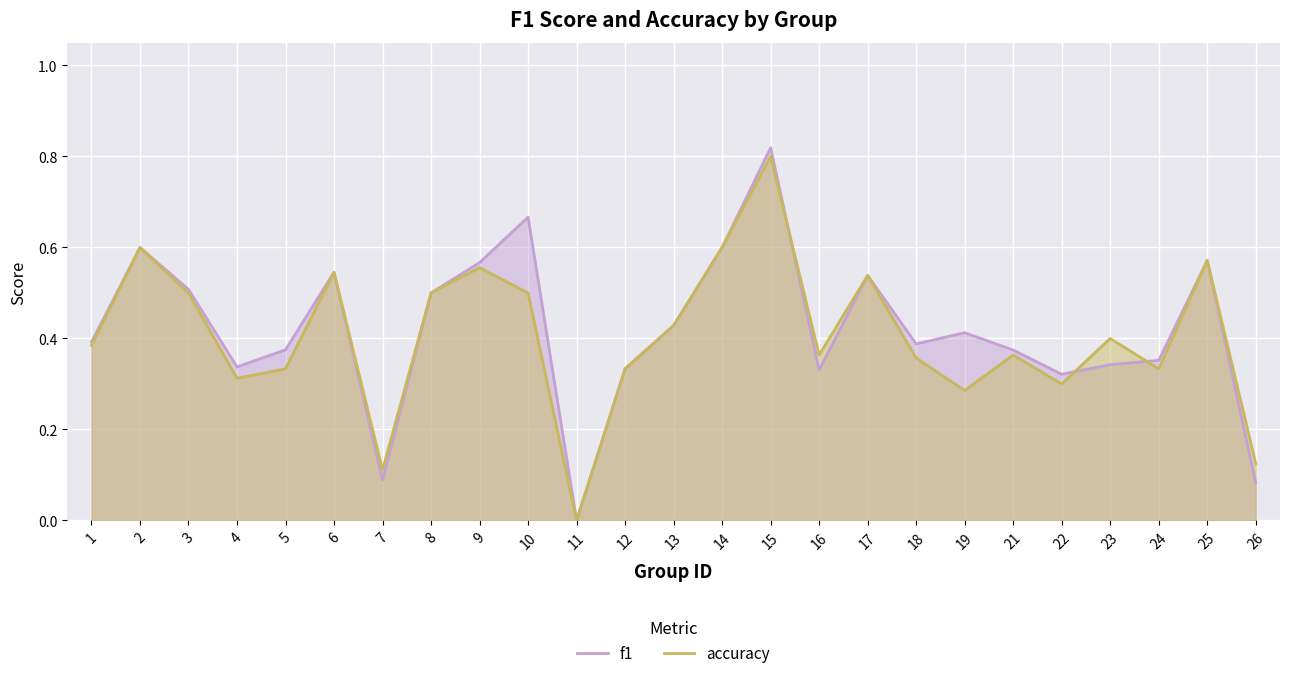

What is the average value of the accuracy series?

0.4